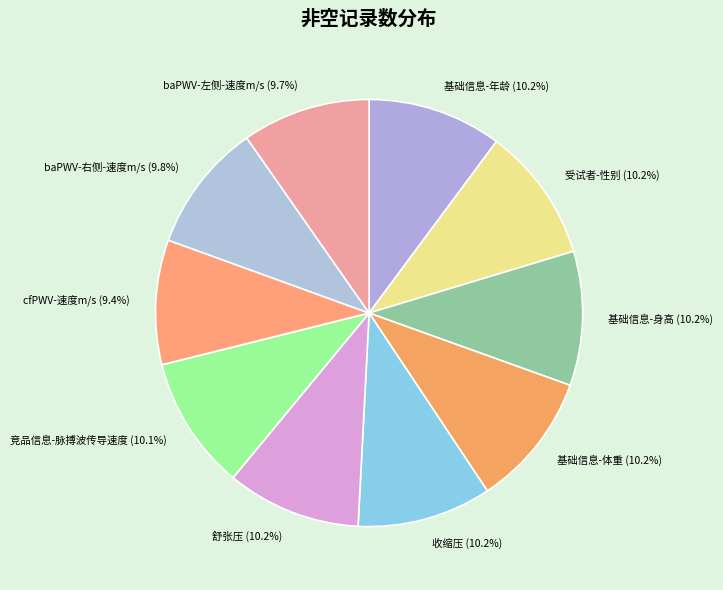

Do cfPWV-速度m/s and baPWV-左侧-速度m/s together represent more than half of the pie?

No